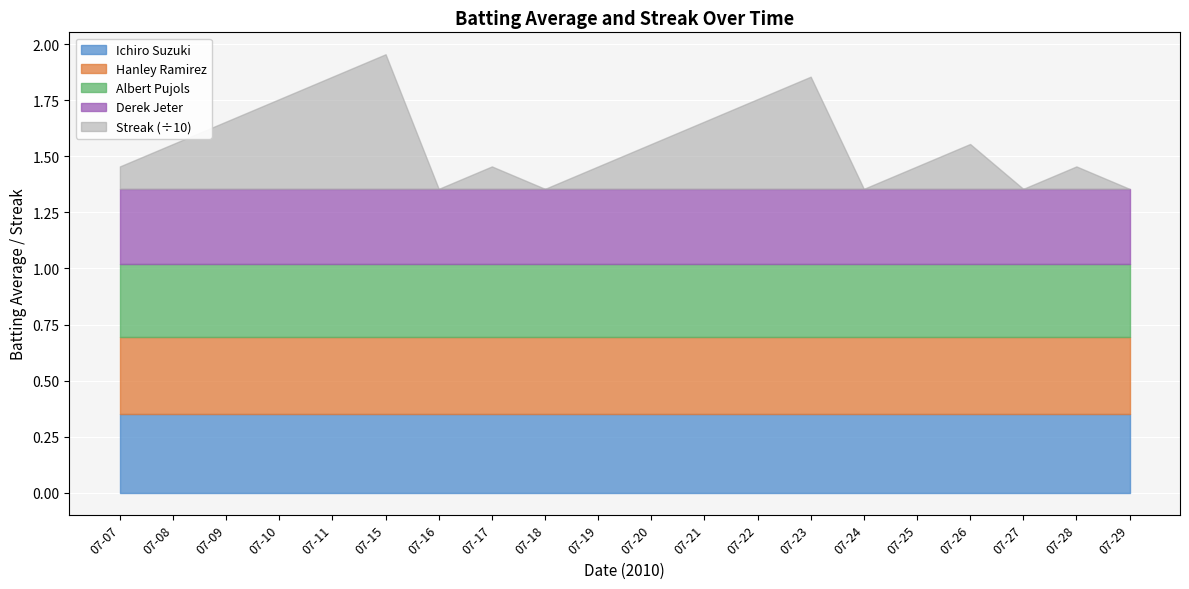

Rank the series at 07-24 from highest to lowest value.

Ichiro Suzuki, Hanley Ramirez, Derek Jeter, Albert Pujols, Streak